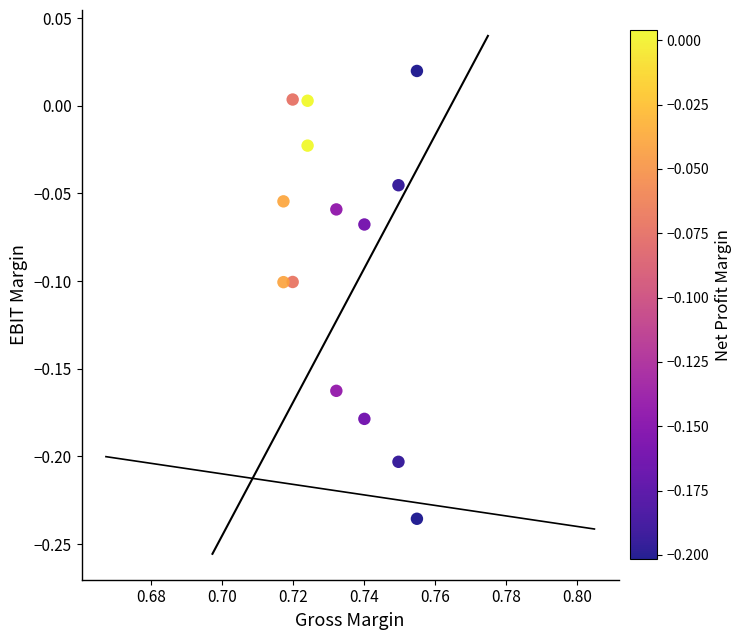

What is the range of Y values (max minus min)?

0.3